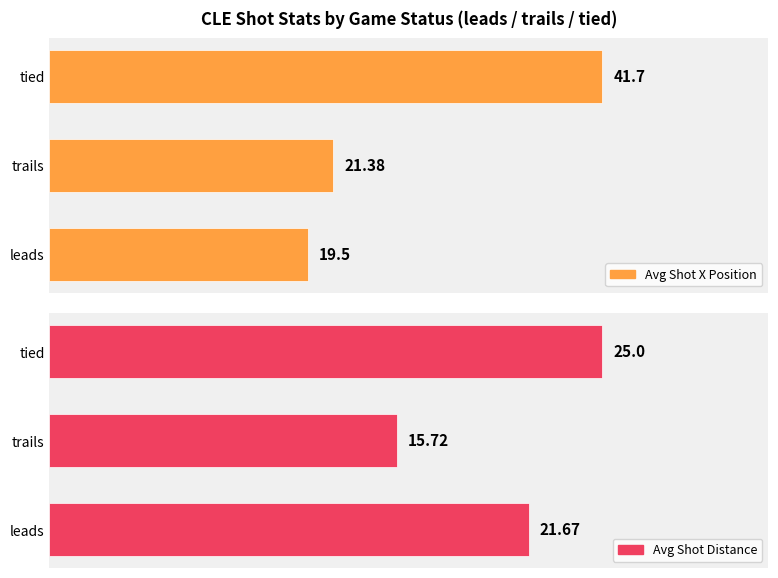

Is it true that Avg Shot Distance equals 23.3 at trails?

False